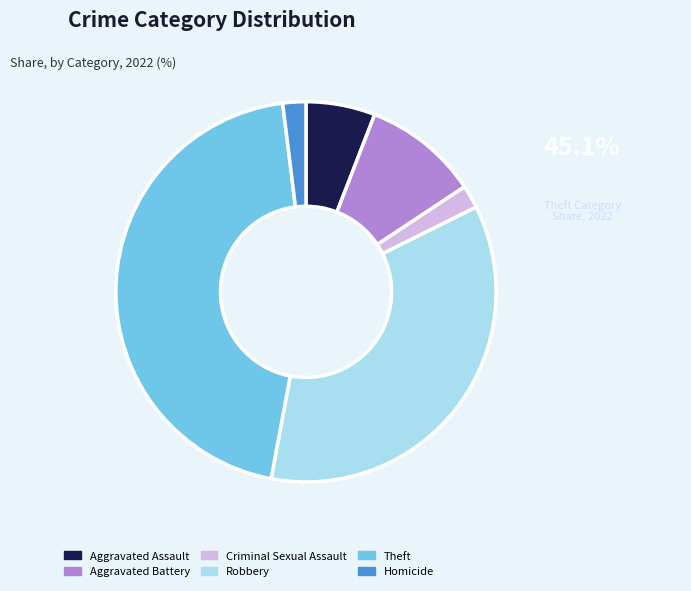

True or false: Criminal Sexual Assault accounts for 2% of the total.

True